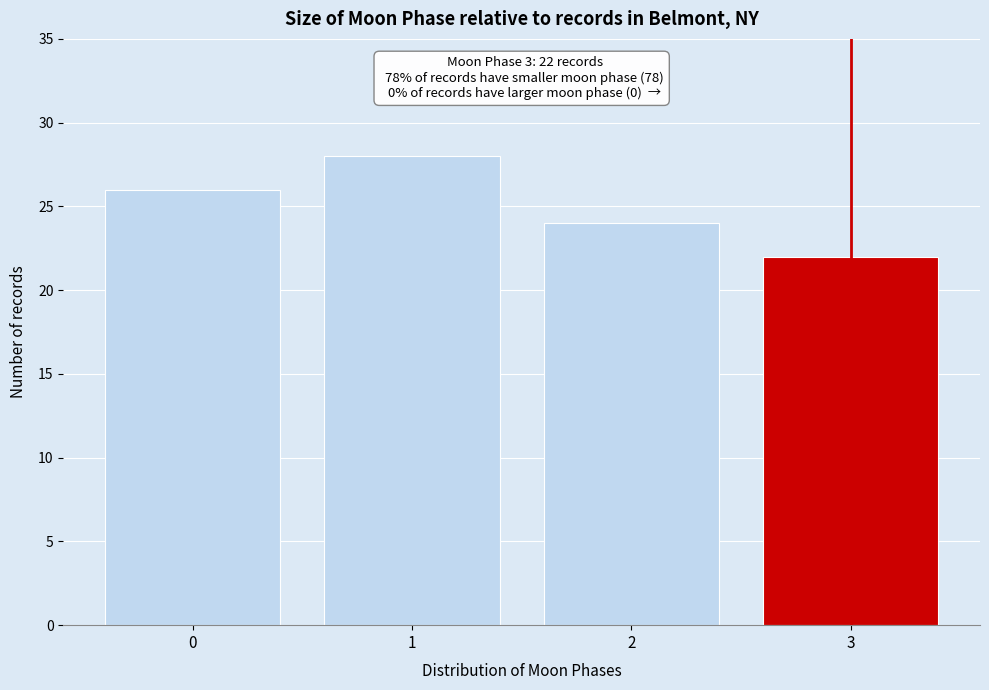

Reading left to right, list all the values displayed in this chart.

0=26	1=28	2=24	3=22